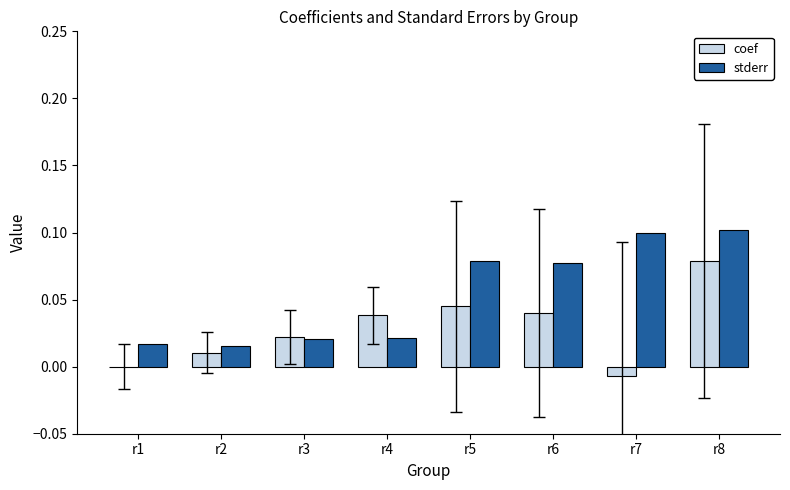

What is the sum of all stderr values?

0.4